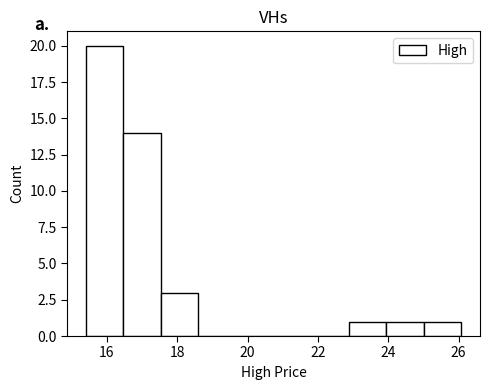

Reading left to right, transcribe this chart: for each bar, give the range it covers on the x-axis and its height. Neither the bar edges nor the heights are printed on the chart, so give them approximately, as read against the axes.

15.4 to 16.4: 20
16.4 to 17.6: 14
17.6 to 18.6: 3
18.6 to 19.6: 0
19.6 to 20.8: 0
20.8 to 21.8: 0
21.8 to 22.8: 0
22.8 to 24.0: 1
24.0 to 25.0: 1
25.0 to 26.0: 1